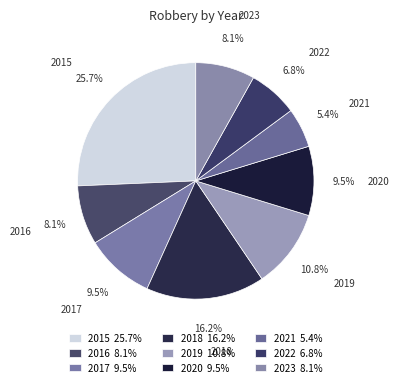

The 2023 slice represents 23% of the pie. True or false?

False